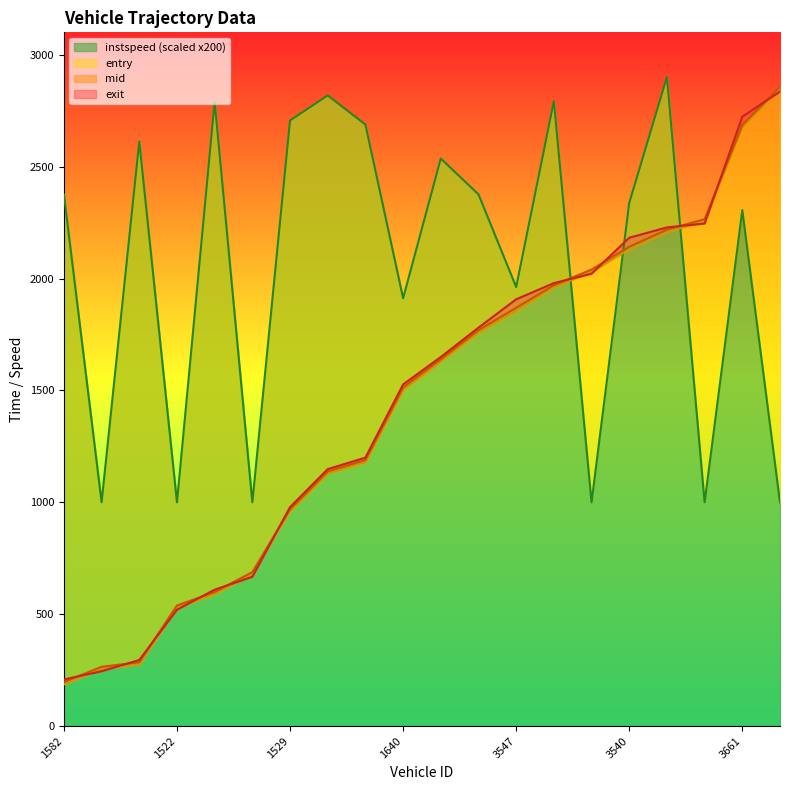

What are all the series names shown in the legend?

entry, mid, exit, instspeed